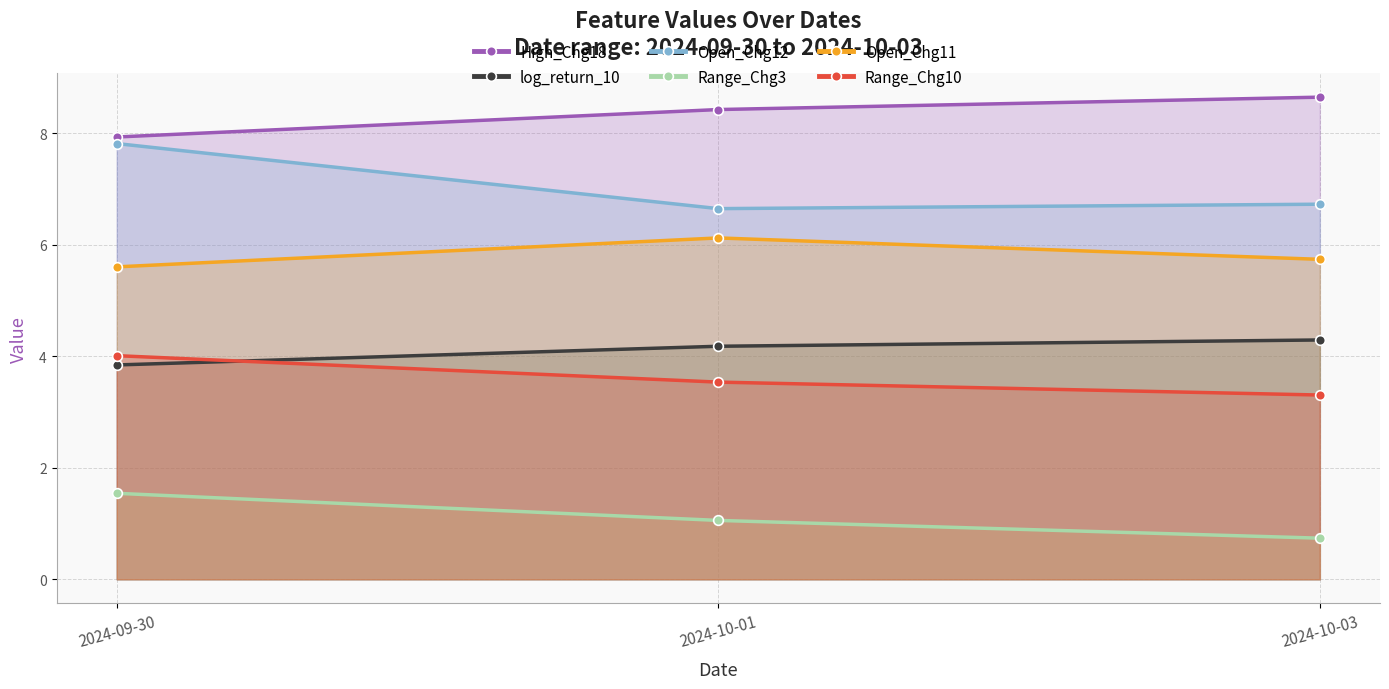

Does the chart have visible grid lines?

Yes